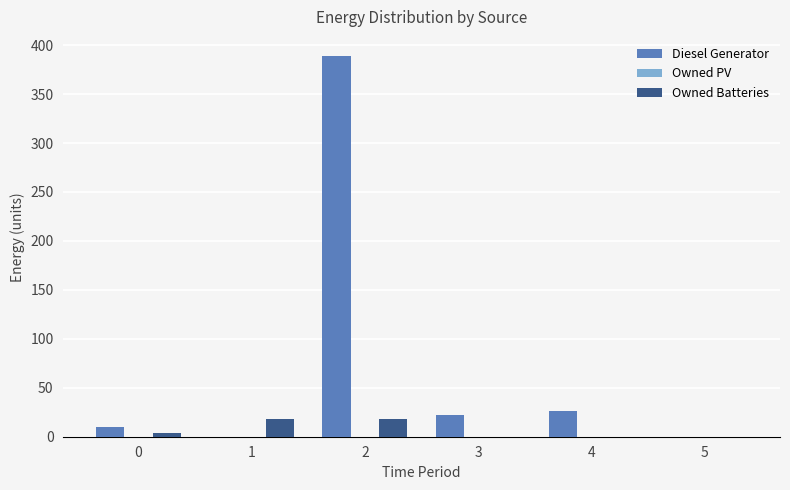

Reading right to left, what are all the values shown in this chart?

Diesel Generator: 5=0	4=26	3=22	2=389	1=0	0=10
Owned Batteries: 5=0	4=0	3=0	2=18	1=18	0=4